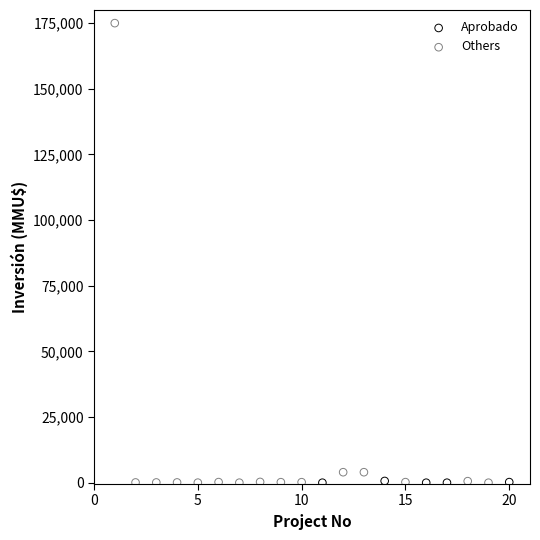

Which series reaches the maximum Y coordinate?

Others